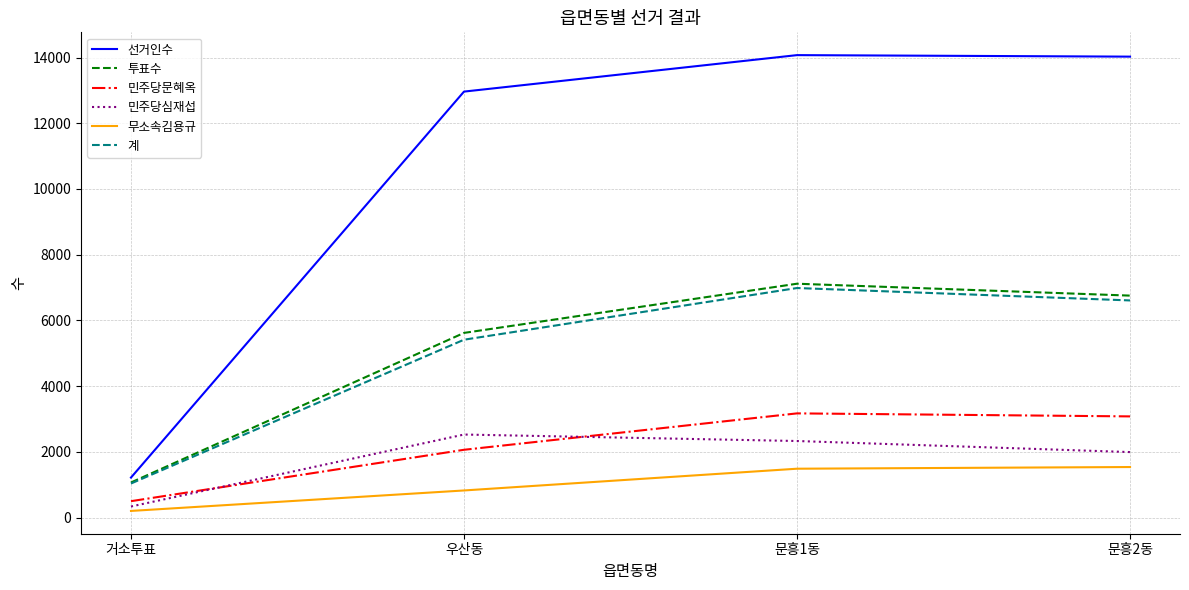

What is the difference between the 선거인수 values at 거소투표 and 문흥1동?

12857